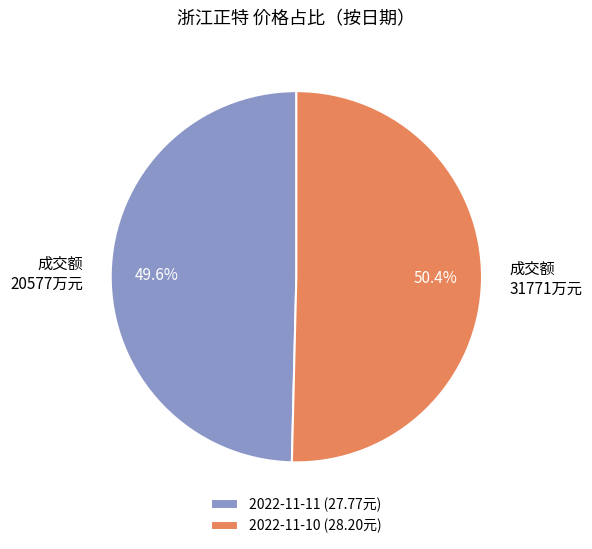

What is the smallest slice in the pie chart?

2022-11-11 (27.77元)